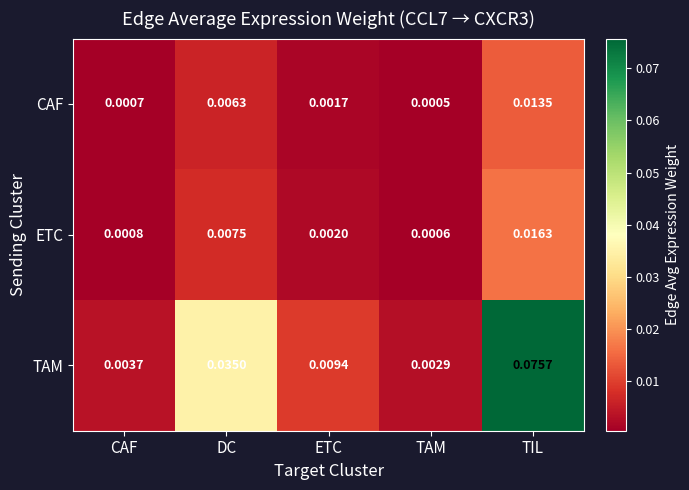

Which series has the widest spread of values?

TAM